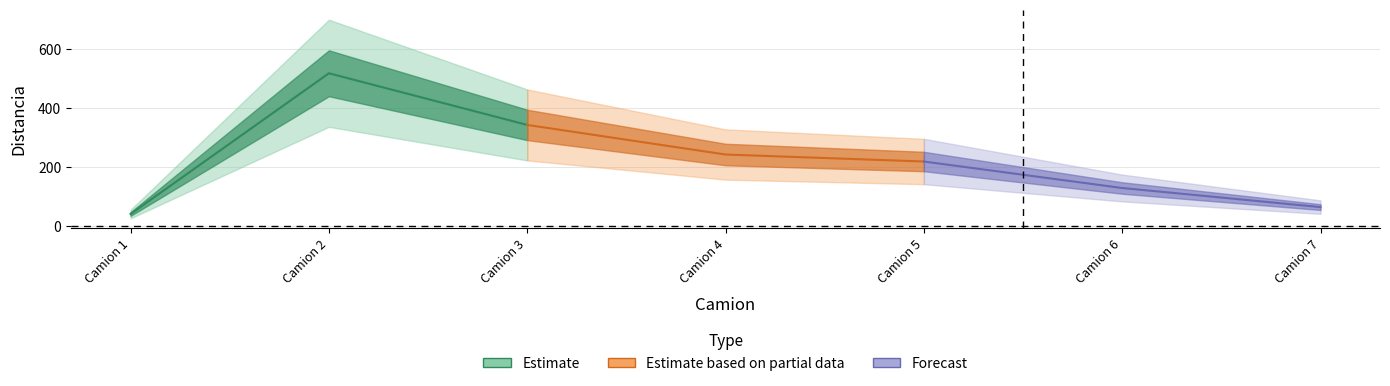

Reading left to right, transcribe all the data shown in this chart.

Estimate: Camion 1=41.6	Camion 2=517.4	Camion 3=342.8
Estimate based on partial data: Camion 1=342.8	Camion 2=242.7	Camion 3=219.1
Forecast: Camion 1=219.1	Camion 2=129.5	Camion 3=65.0